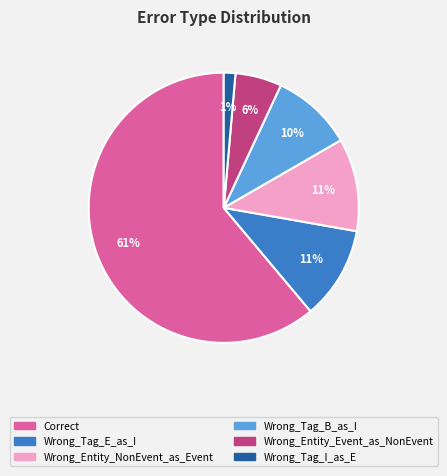

Which category has the smallest portion of the pie?

Wrong_Tag_I_as_E